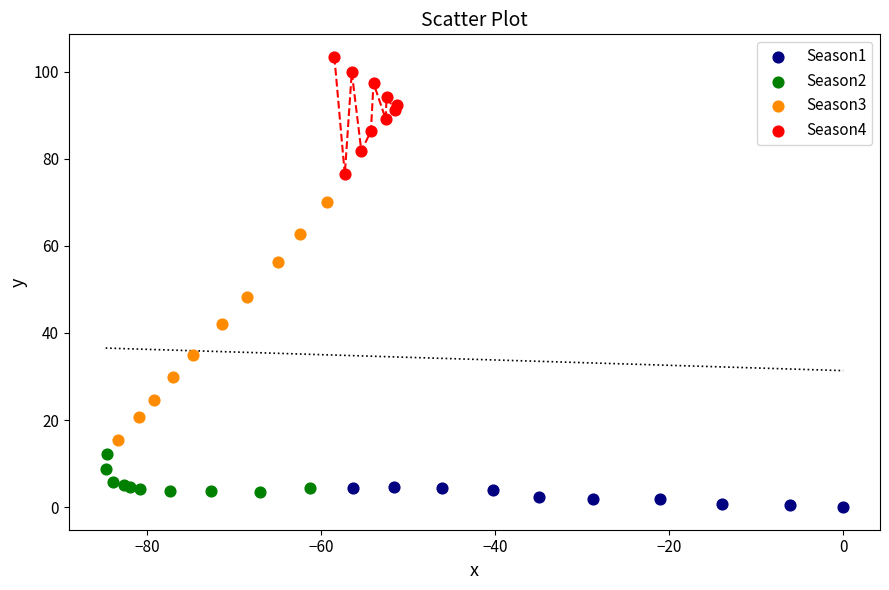

Which series reaches the minimum Y coordinate?

Season1